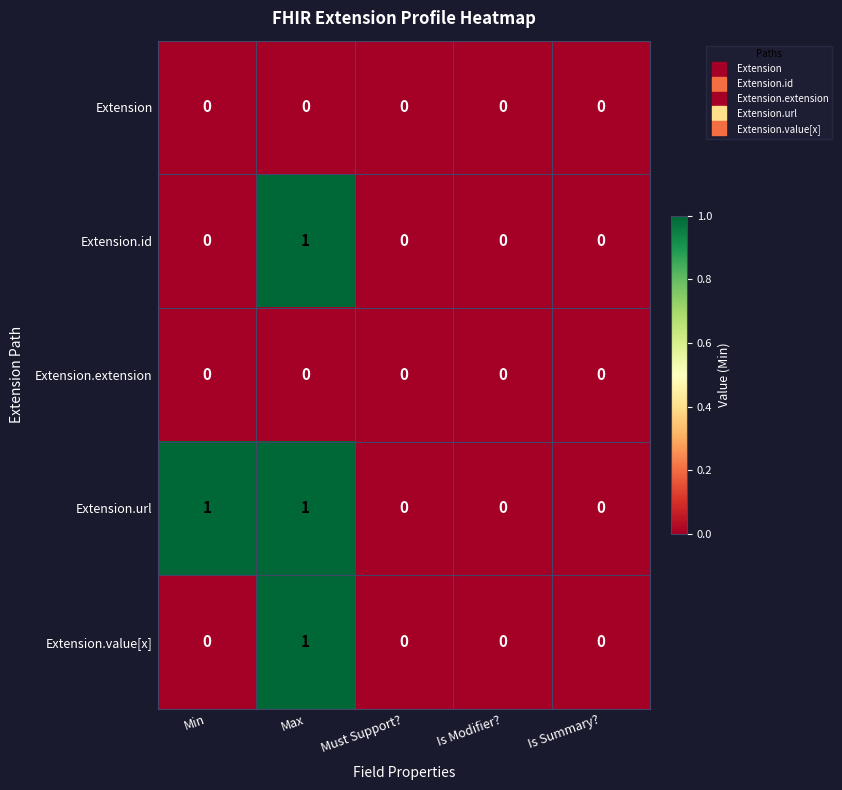

Which category has the highest value in the Extension.value[x] series?

Max